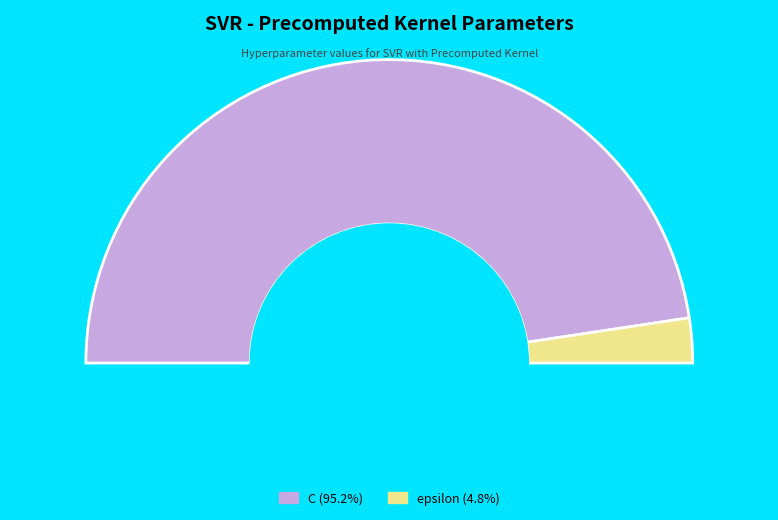

Approximately how many times larger is the value at C compared to epsilon?

20.0